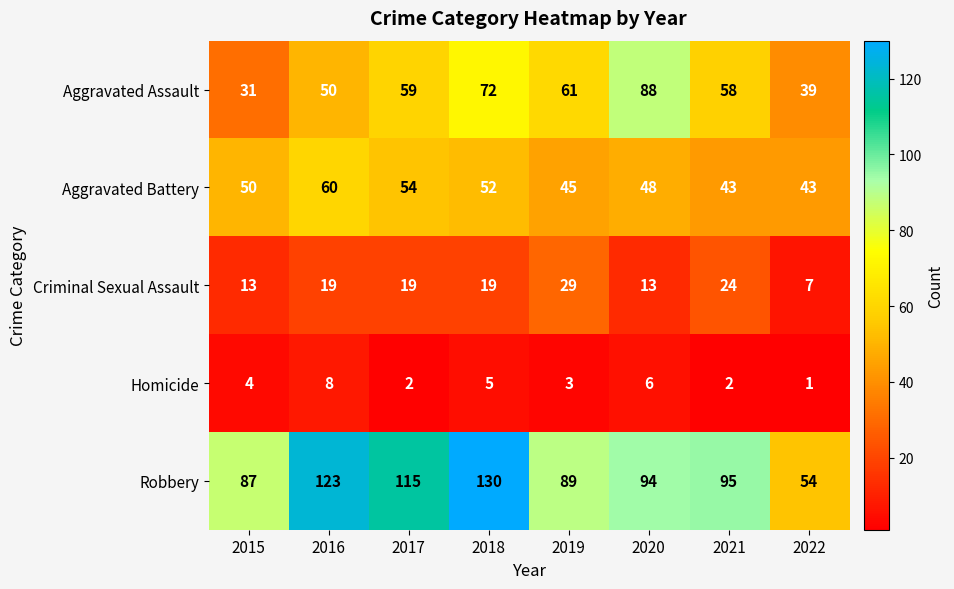

Is it true that Aggravated Battery equals 54 at 2017?

True